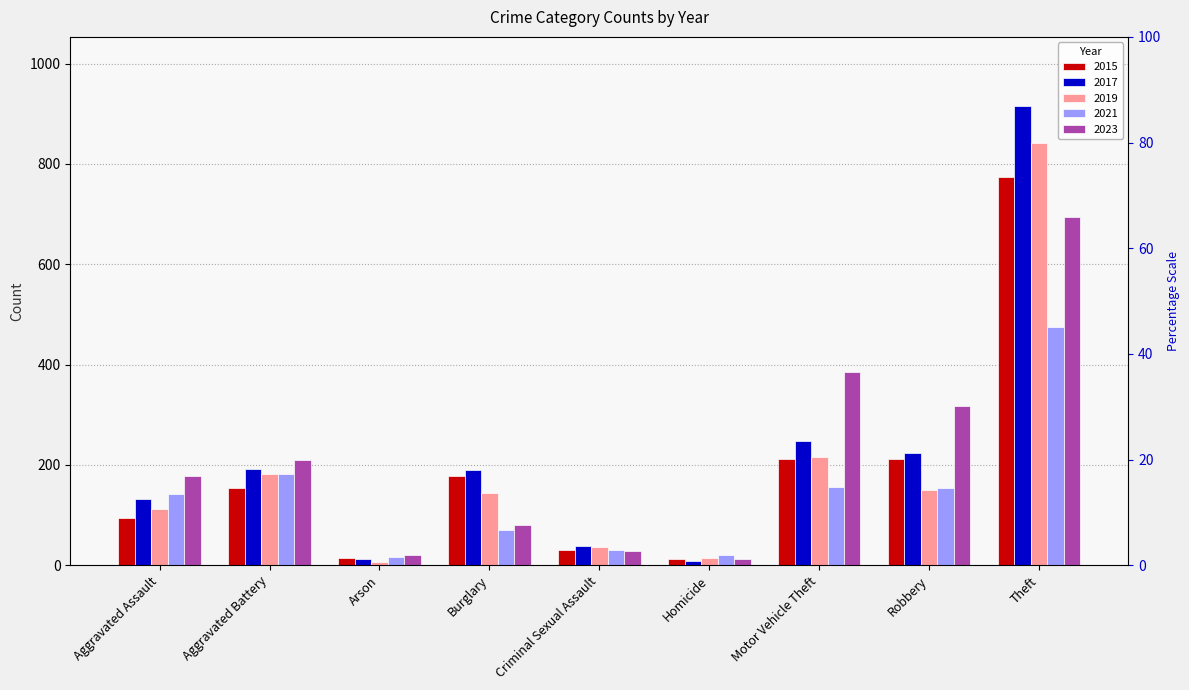

Which has a higher value, Criminal Sexual Assault or Aggravated Battery?

Aggravated Battery